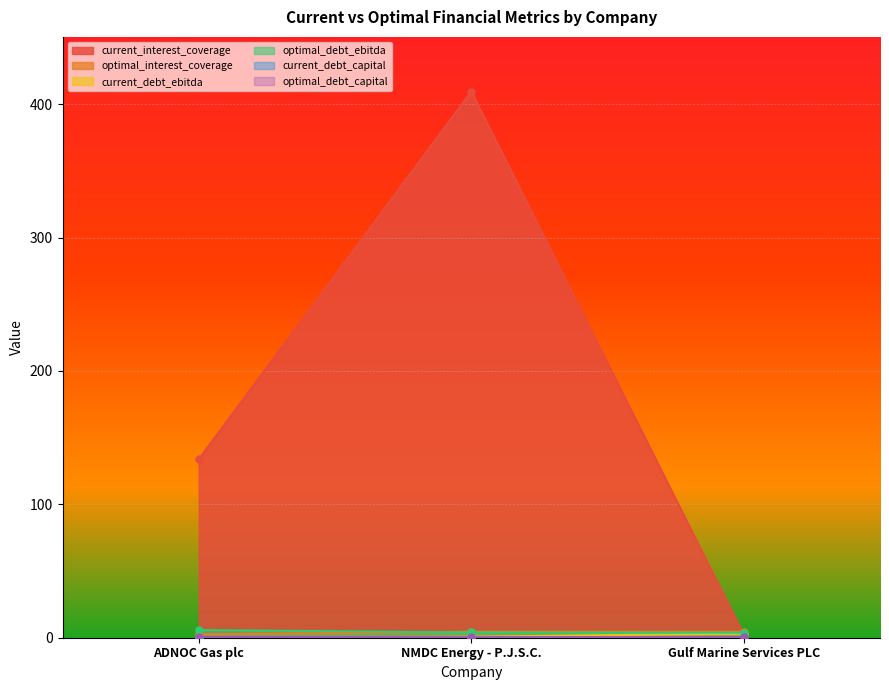

List the series in order of their peak value, lowest first.

current_debt_capital, optimal_debt_capital, current_debt_ebitda, optimal_interest_coverage, optimal_debt_ebitda, current_interest_coverage